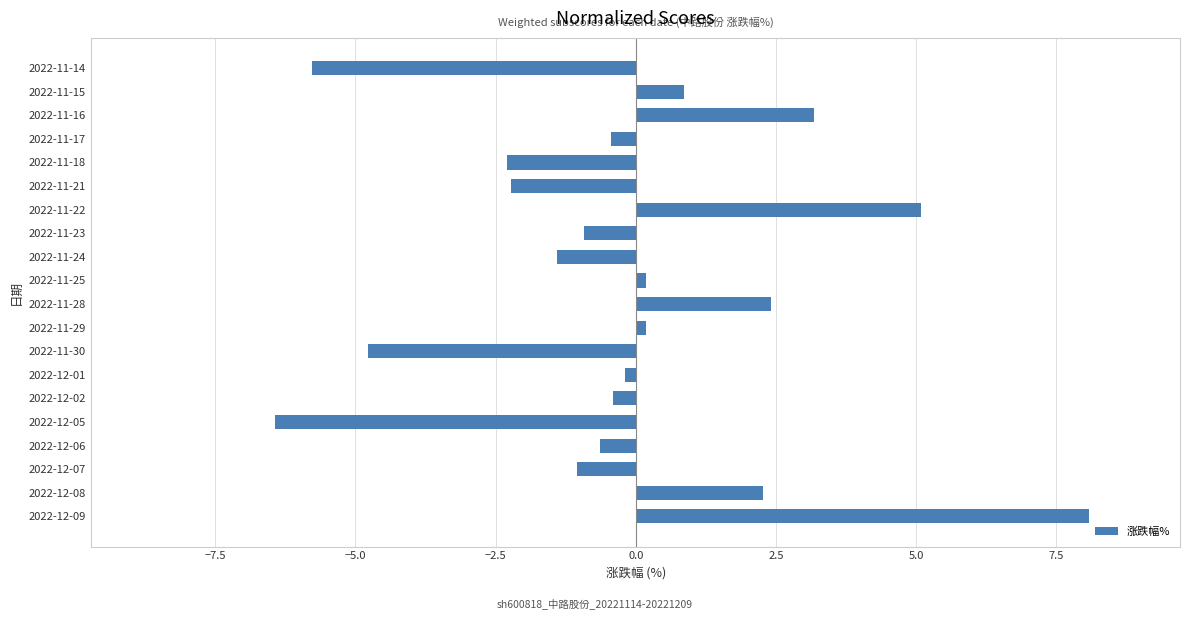

At which category does the chart reach its minimum across all series?

2022-12-05